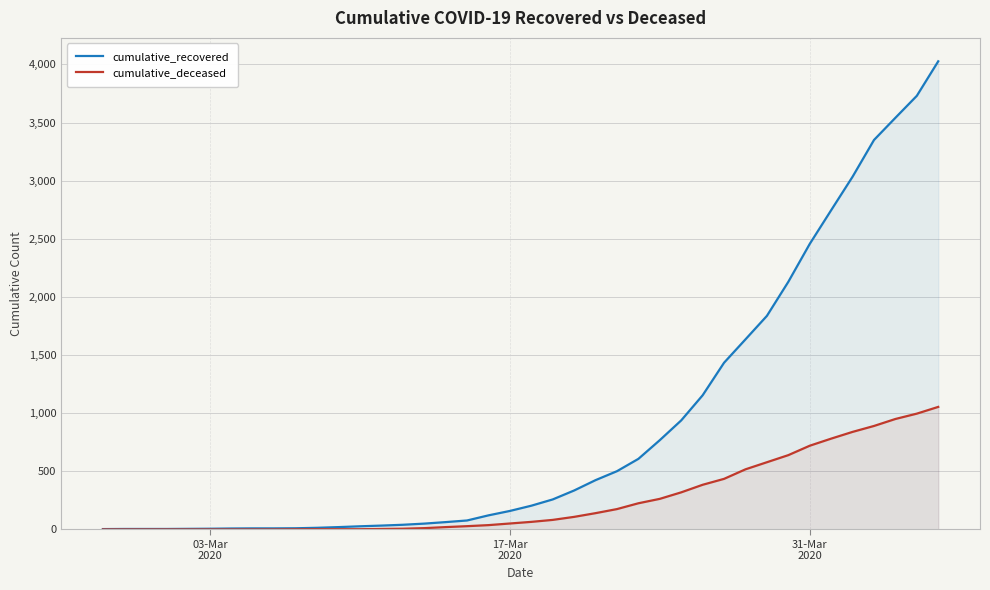

What is the maximum value shown in the chart?

4027